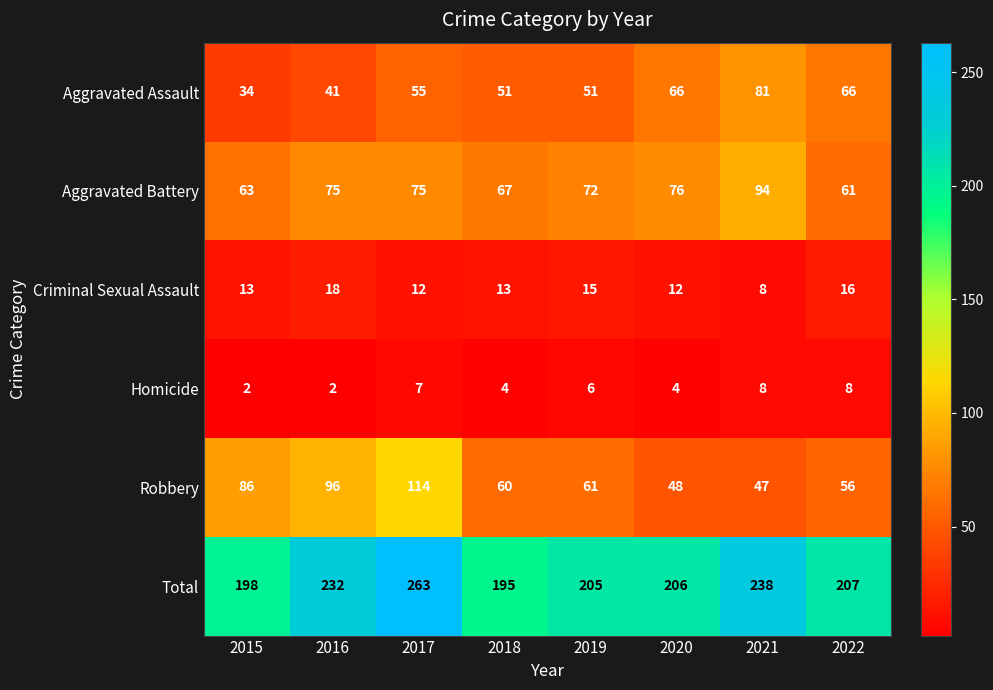

What is the sum of all Aggravated Assault values?

445